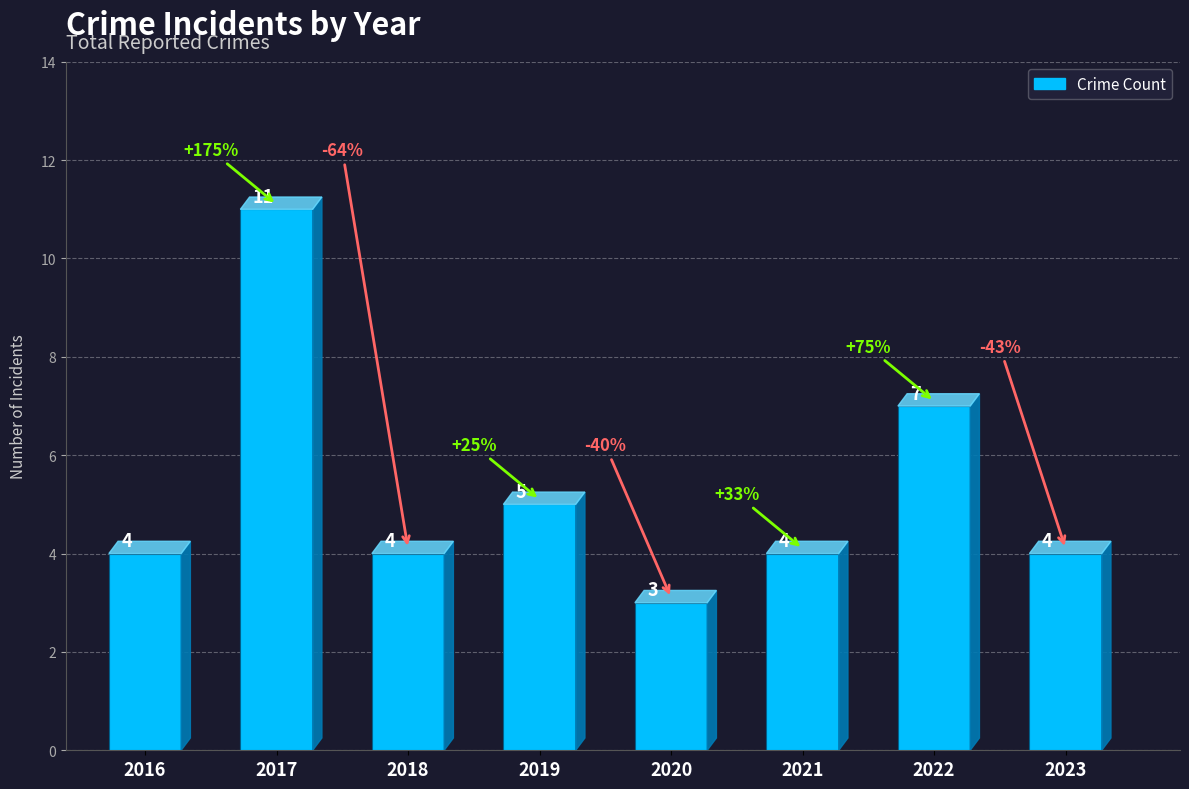

What is the average value?

5